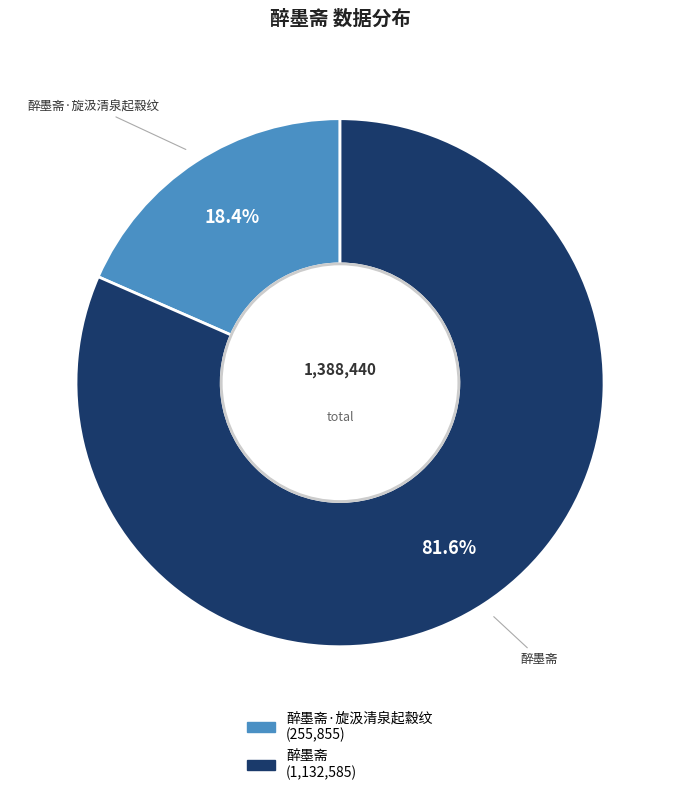

To the nearest percent, what portion does 醉墨斋·旋汲清泉起縠纹 represent?

18%